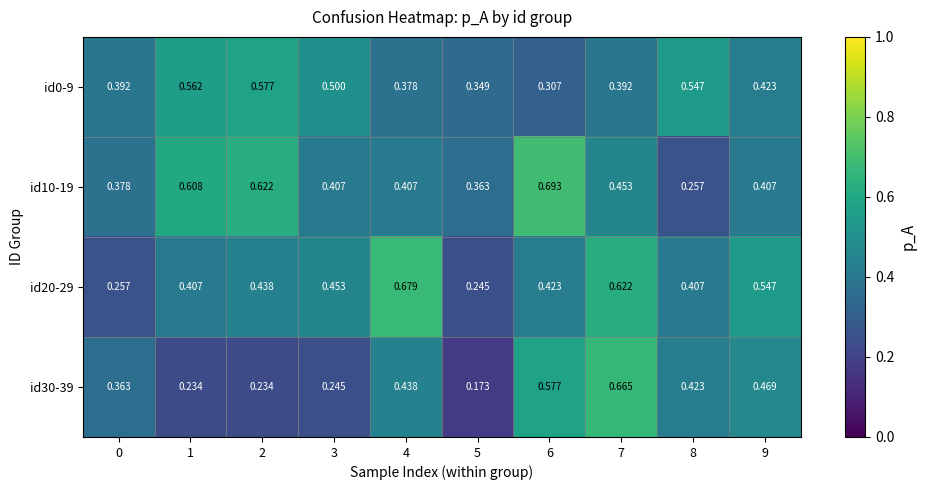

Is the value of id10-19 at 4 greater than the value of id20-29 at 0?

Yes